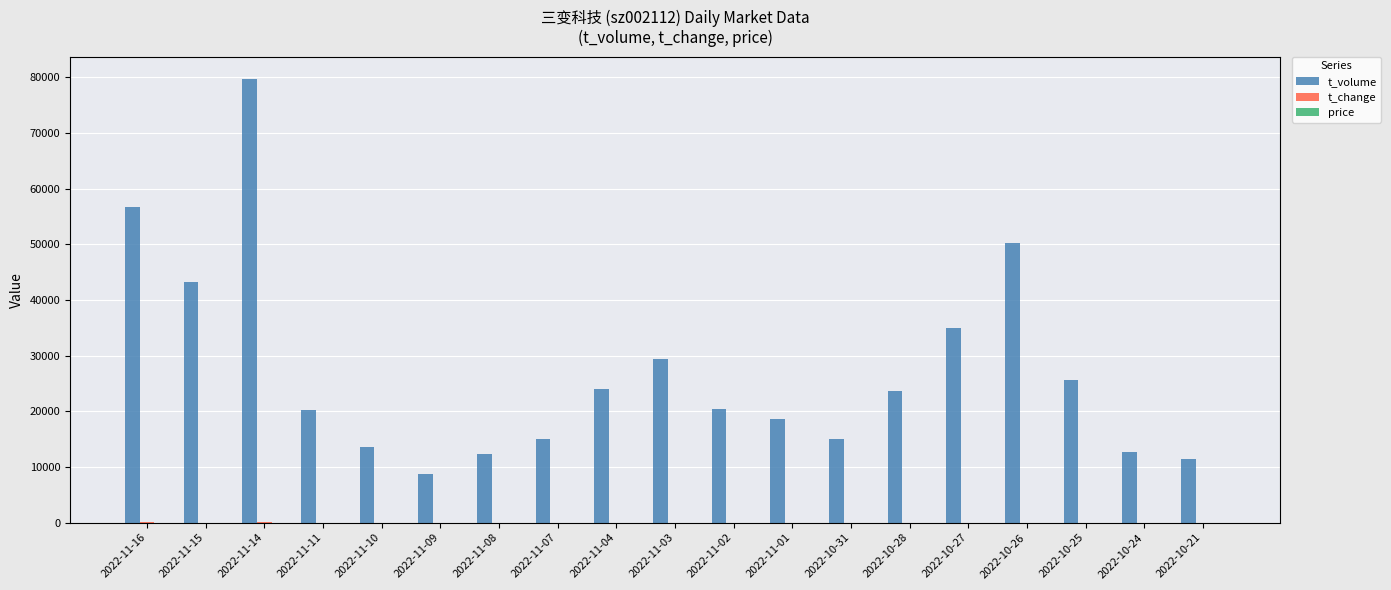

At which category does the chart reach its peak across all series?

2022-11-14